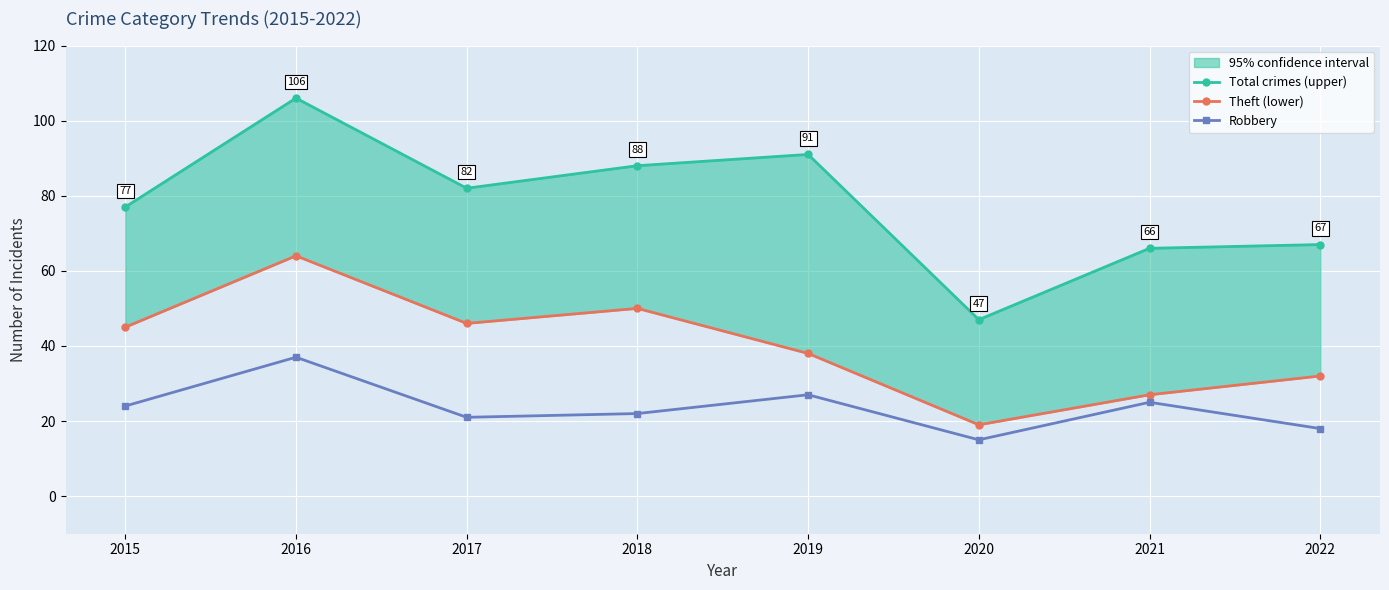

What is the value of the Total crimes (upper) point at the 6th from the left?

47